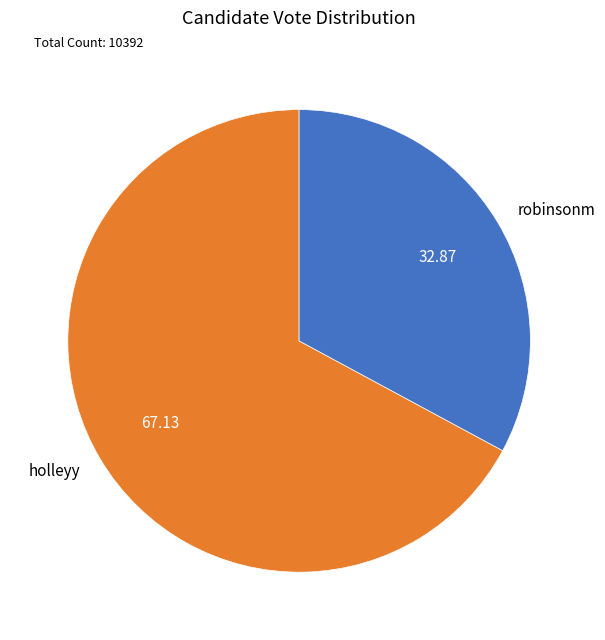

Between holleyy and robinsonm, which is larger?

holleyy